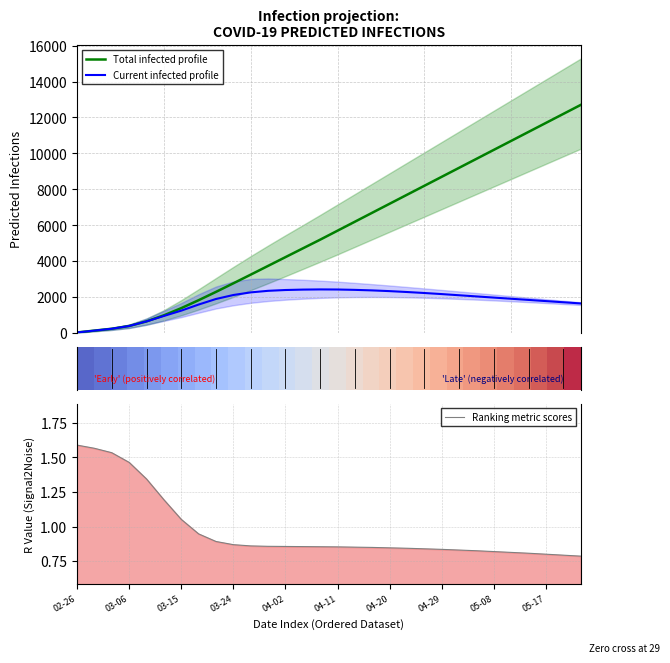

What is the maximum value for Total infected profile?

12700